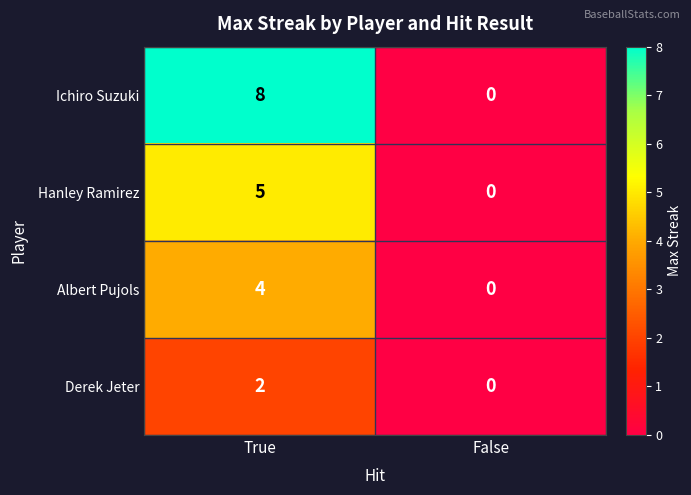

Between True and False, which series saw the biggest shift?

Ichiro Suzuki